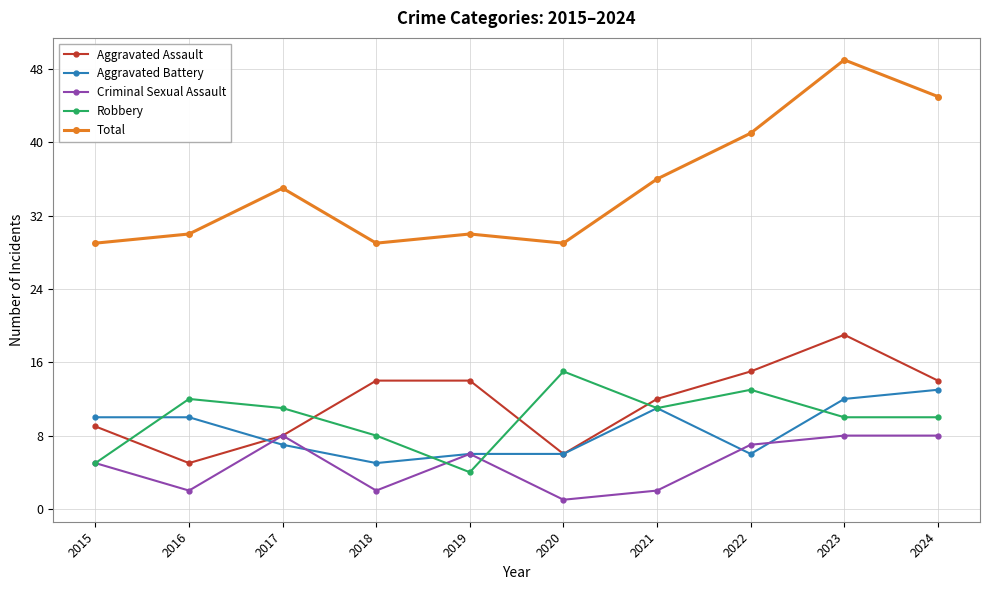

At 2018, list the series in order from smallest to largest.

Criminal Sexual Assault, Aggravated Battery, Robbery, Aggravated Assault, Total